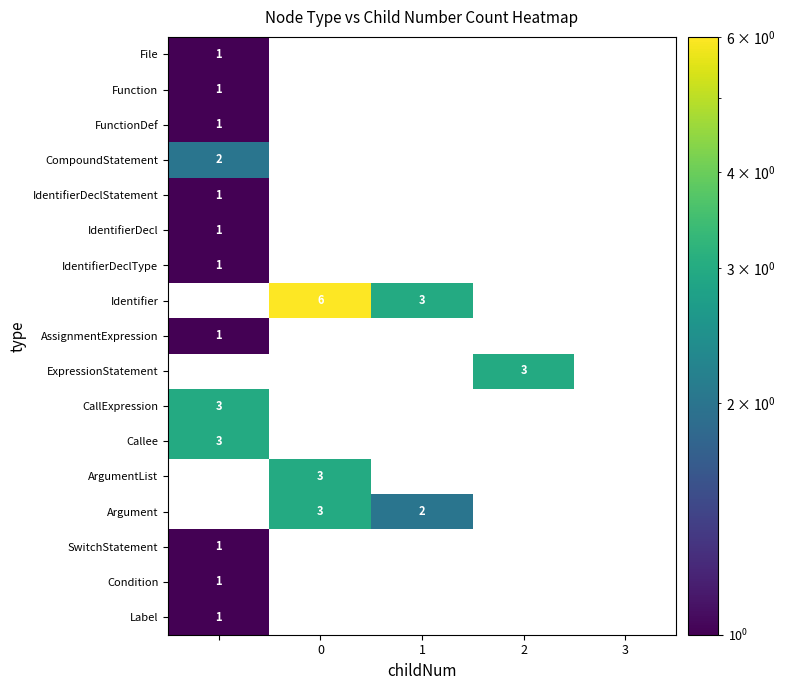

What is the approximate value of ArgumentList at 0?

3.0